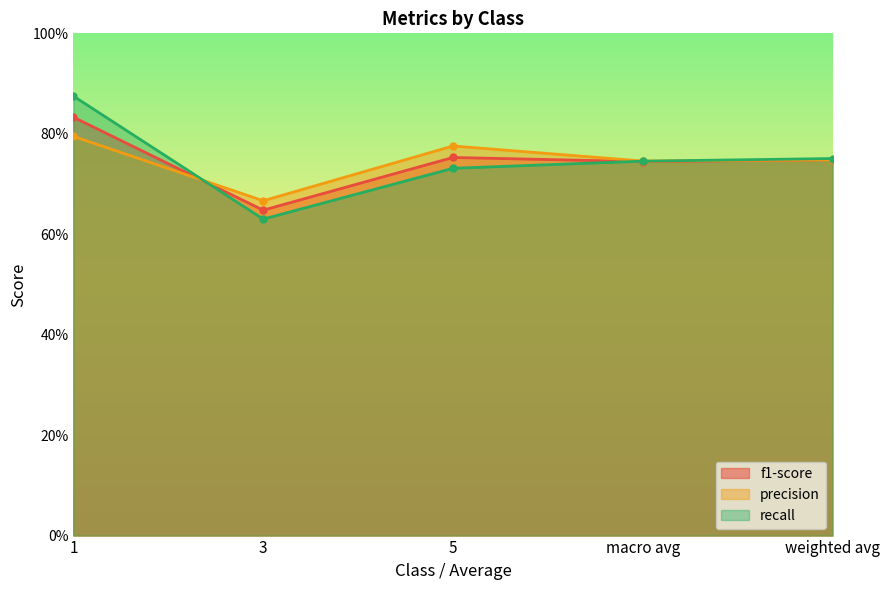

Which has a higher value, macro avg or weighted avg?

weighted avg